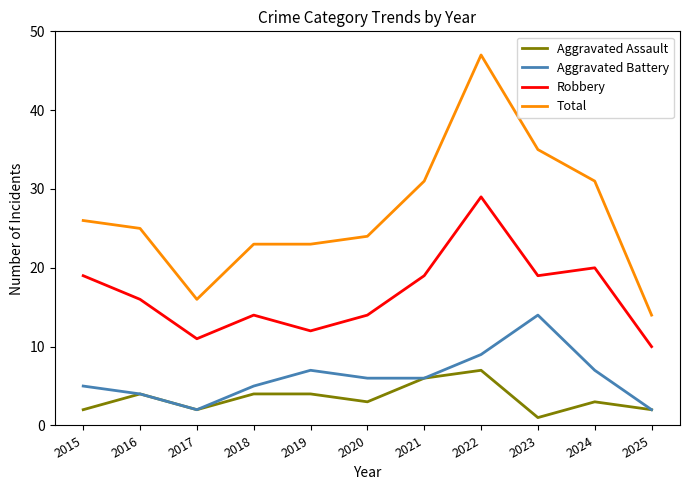

Reading left to right, extract all data points from this chart.

Aggravated Assault: 2	4	2	4	4	3	6	7	1	3	2
Aggravated Battery: 5	4	2	5	7	6	6	9	14	7	2
Robbery: 19	16	11	14	12	14	19	29	19	20	10
Total: 26	25	16	23	23	24	31	47	35	31	14